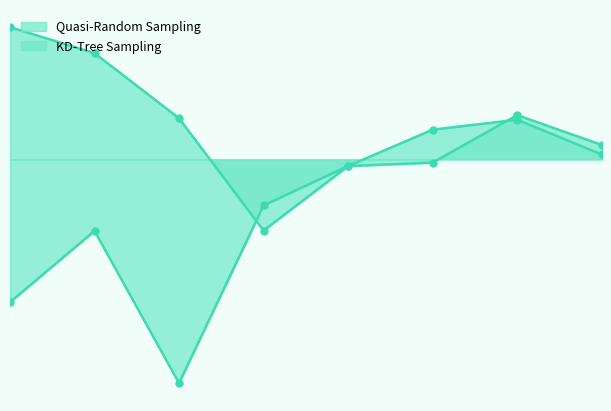

List the labels in order of KD-Tree Sampling value, largest first.

1, 2, 64, 4, 128, 32, 16, 8